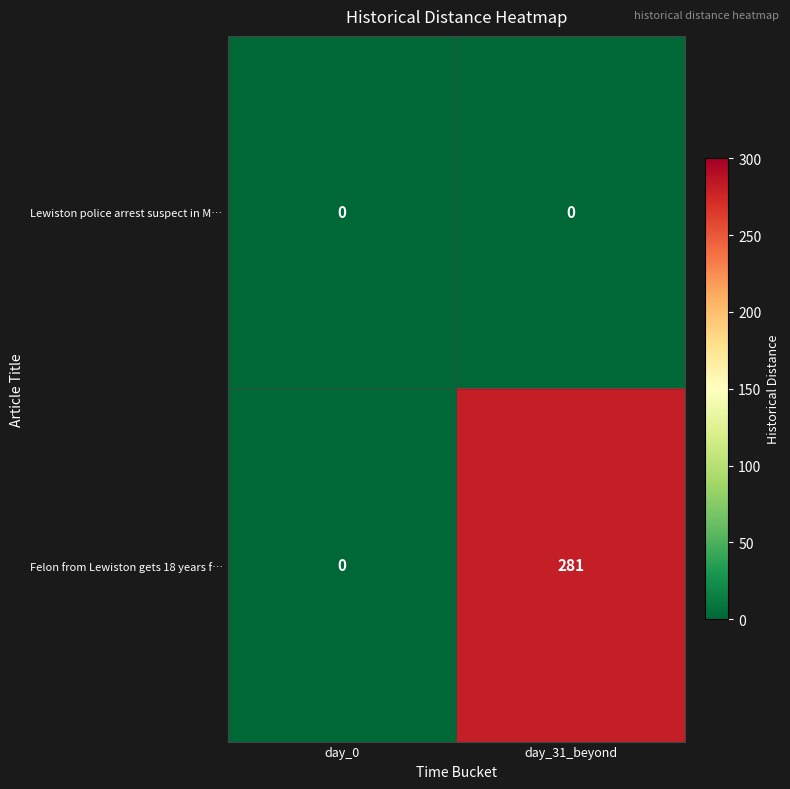

Reading left to right, transcribe all the data shown in this chart.

Lewiston police arrest suspect in M…: 0	0
Felon from Lewiston gets 18 years f…: 0	281